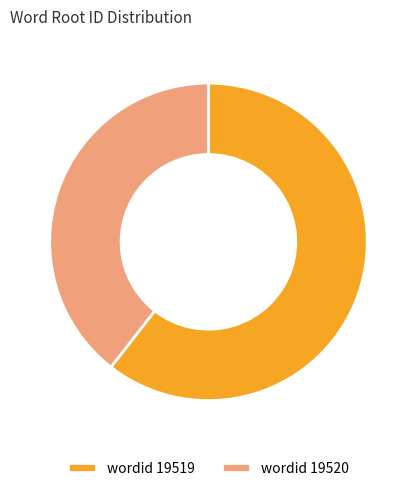

Which slice is the smallest?

wordid 19520